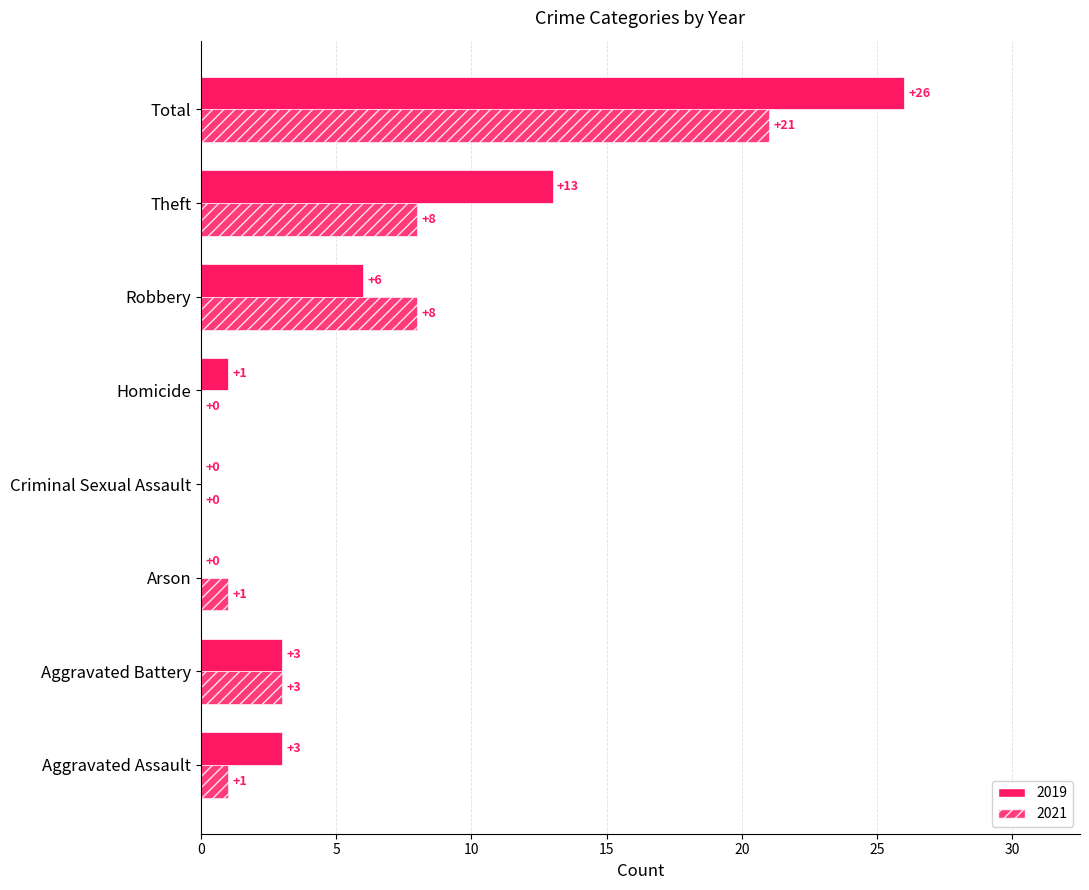

How many positive values does the 2021 series have?

6